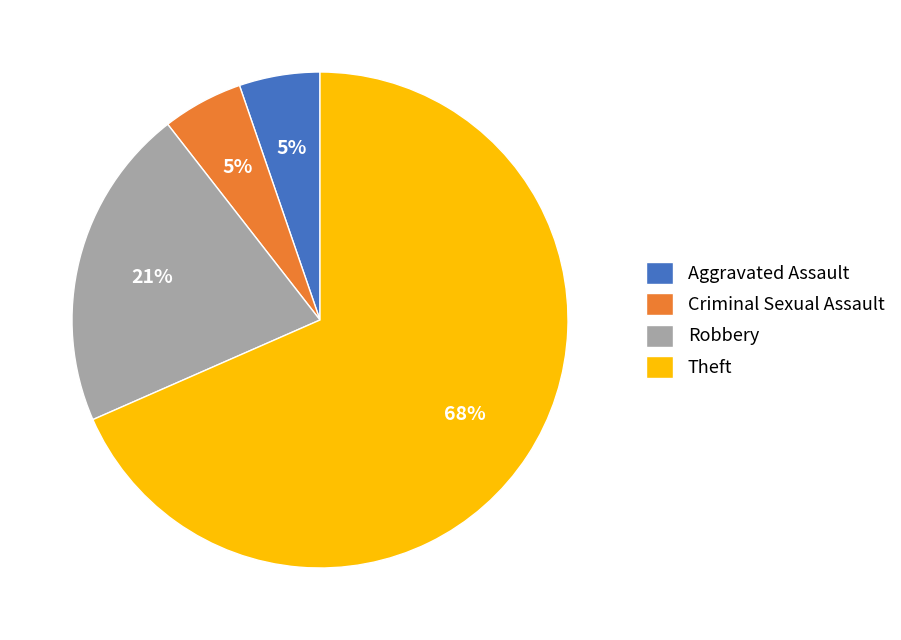

To the nearest percent, what percentage of the pie is Criminal Sexual Assault?

5%